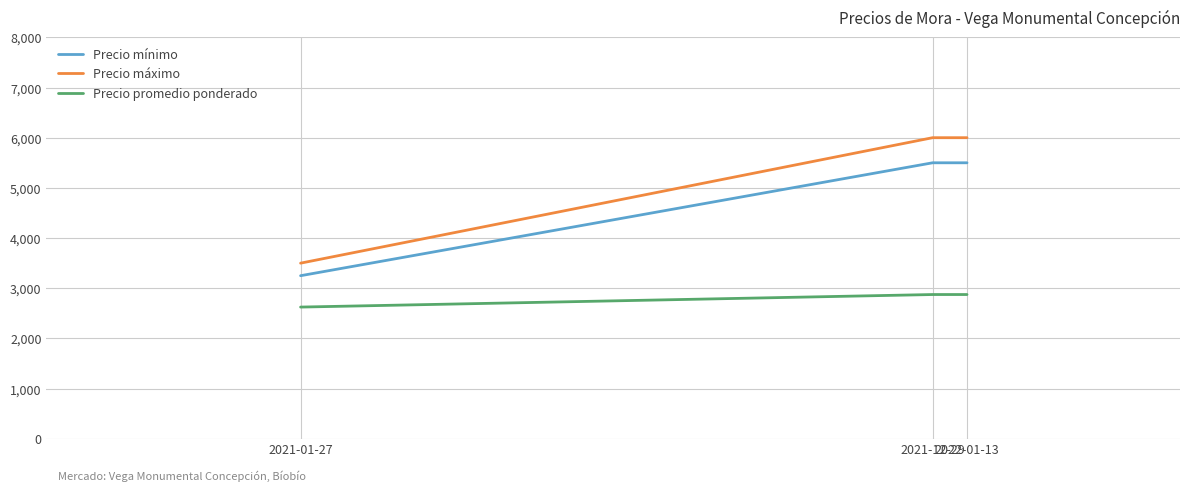

At which category does the chart reach its minimum across all series?

2021-01-27